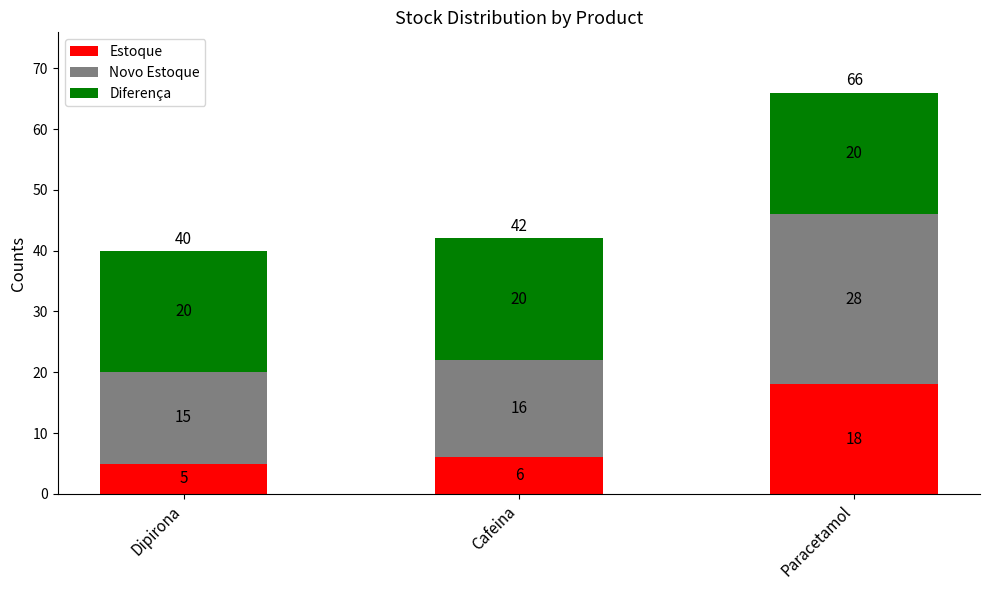

Reading left to right, what are the values for Estoque?

5	6	18